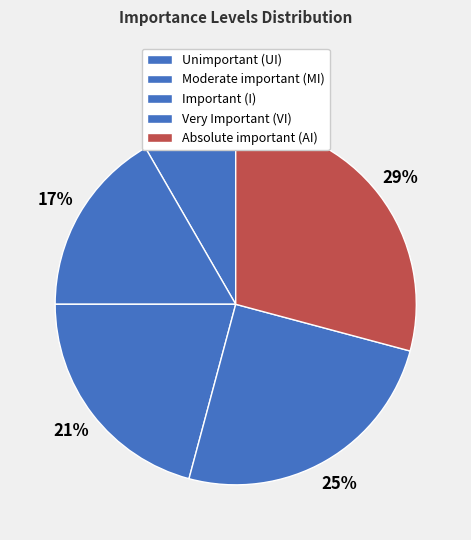

How many segments does this pie chart have?

5